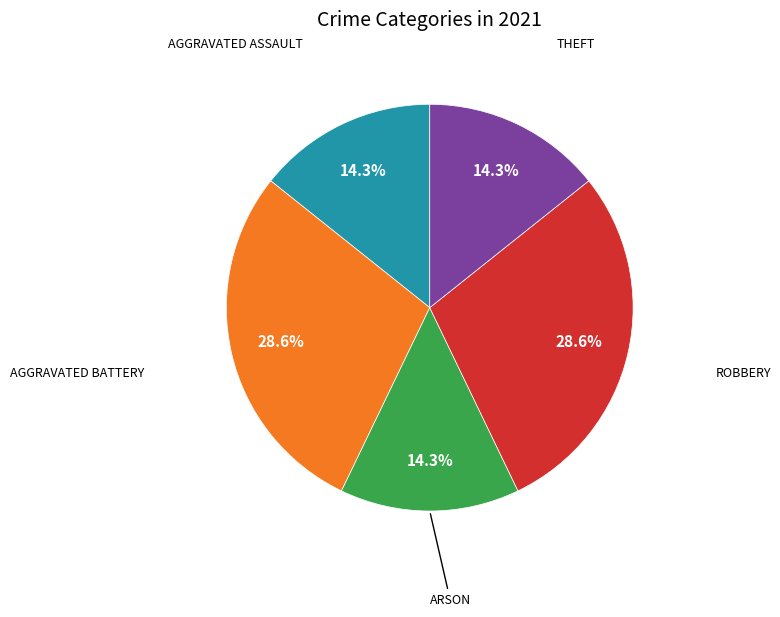

Does any single category account for the majority?

No